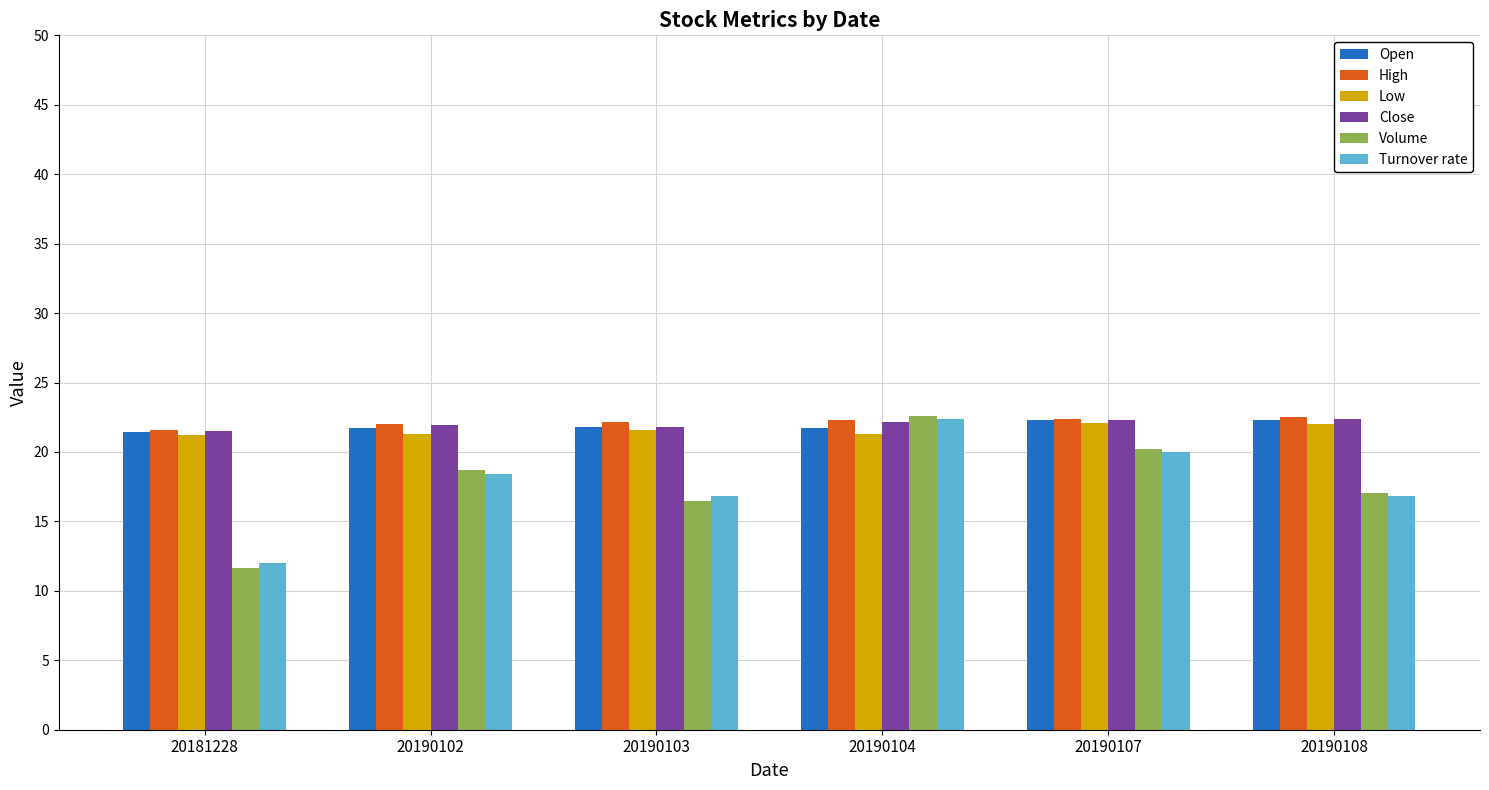

What is the sum of the High values at 20190108 and 20190103?

44.7